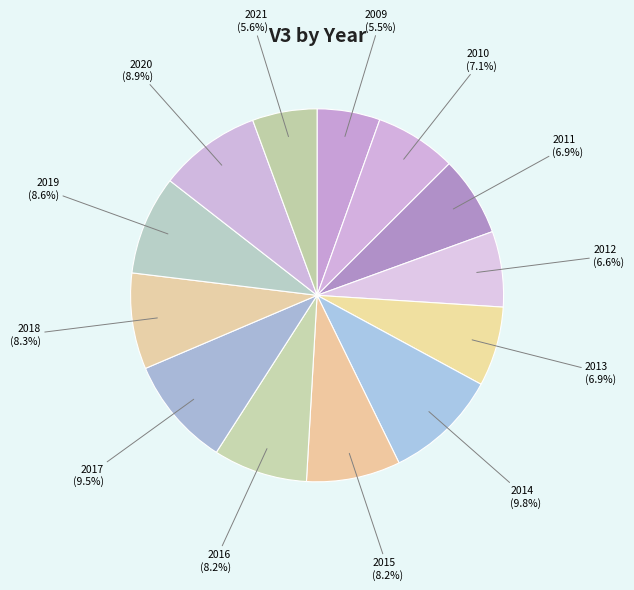

Combined, do 2018 and 2016 account for over 50%?

No